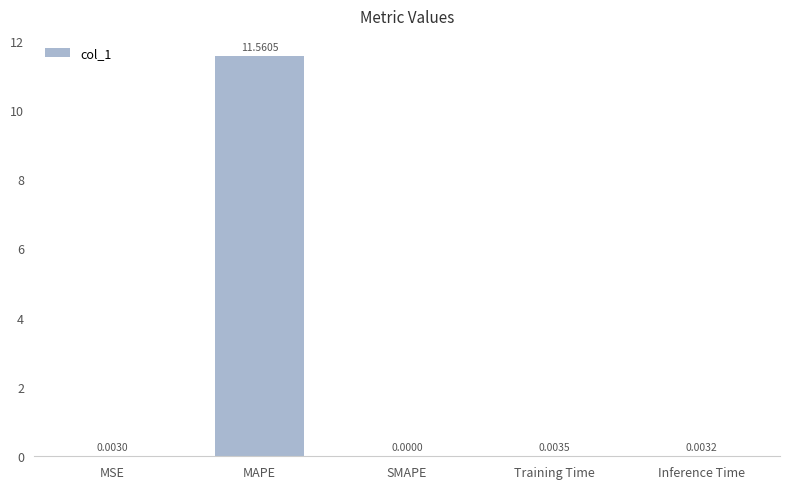

Between Training Time and MSE, which is larger?

Training Time